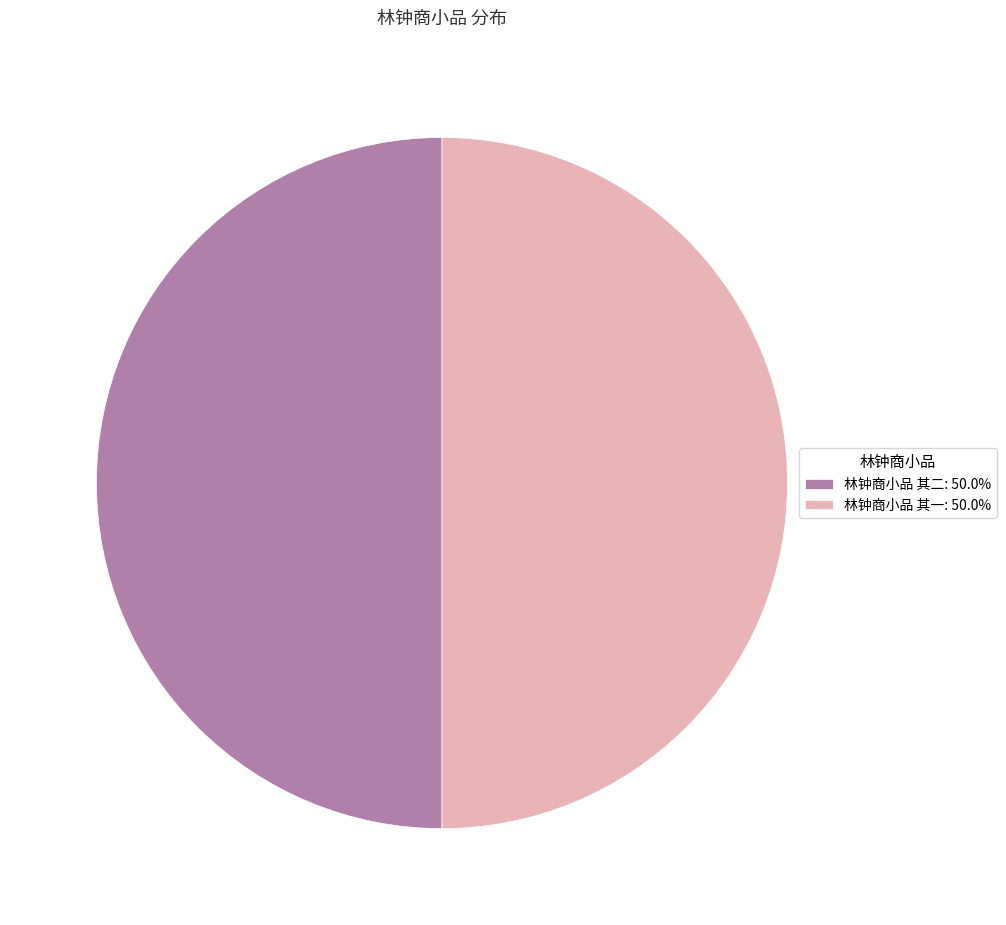

Approximately how many times larger is the value at 林钟商小品 其一: 50.0% compared to 林钟商小品 其二: 50.0%?

1.0